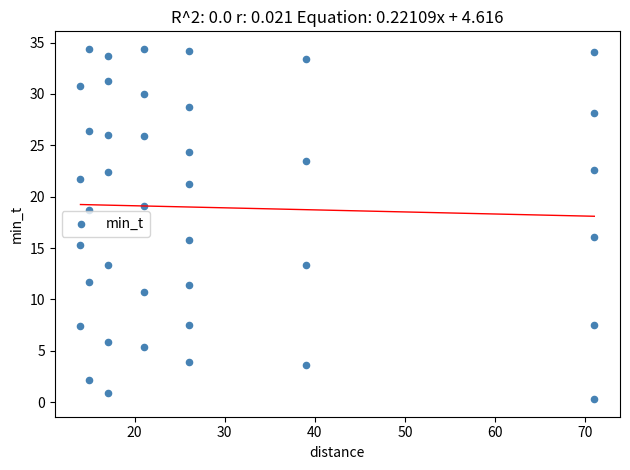

What is the range of Y values (max minus min)?

34.1